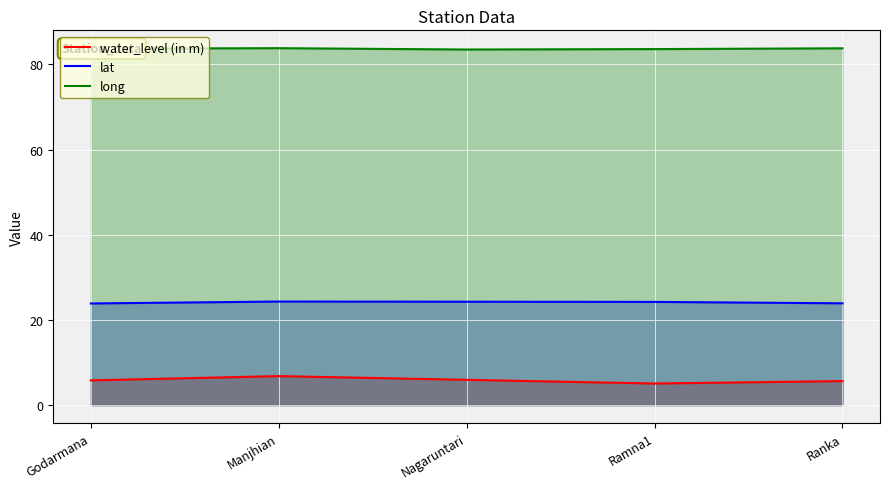

At which category does lat reach its first local peak?

Manjhian